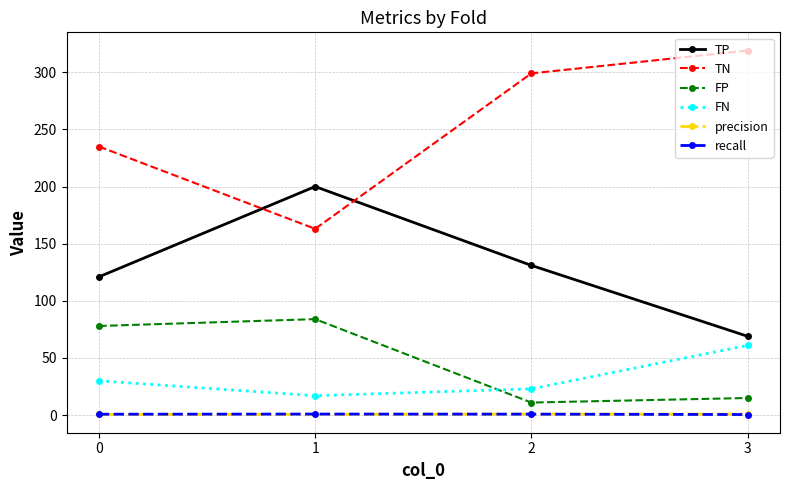

What is the difference between the maximum and minimum values in the TN series?

156.0